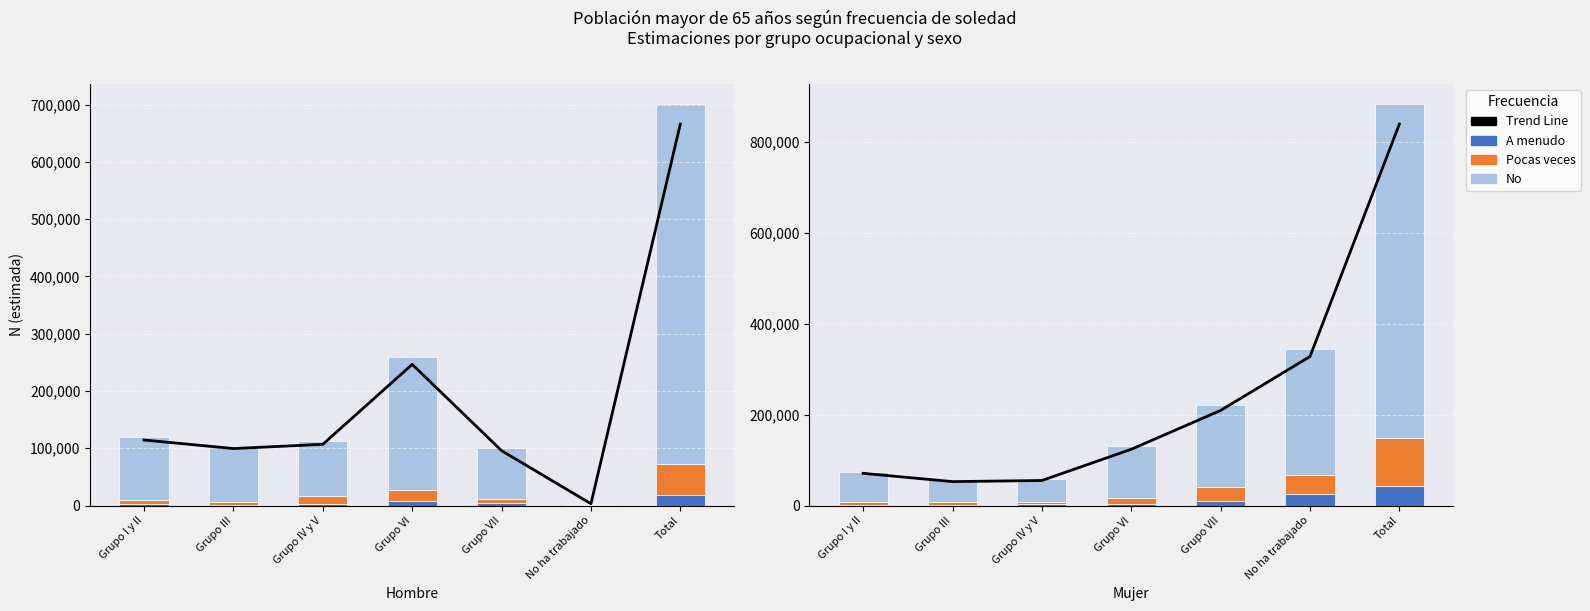

Rank the series at Grupo III from highest to lowest value.

Trend Line, No, Pocas veces, A menudo